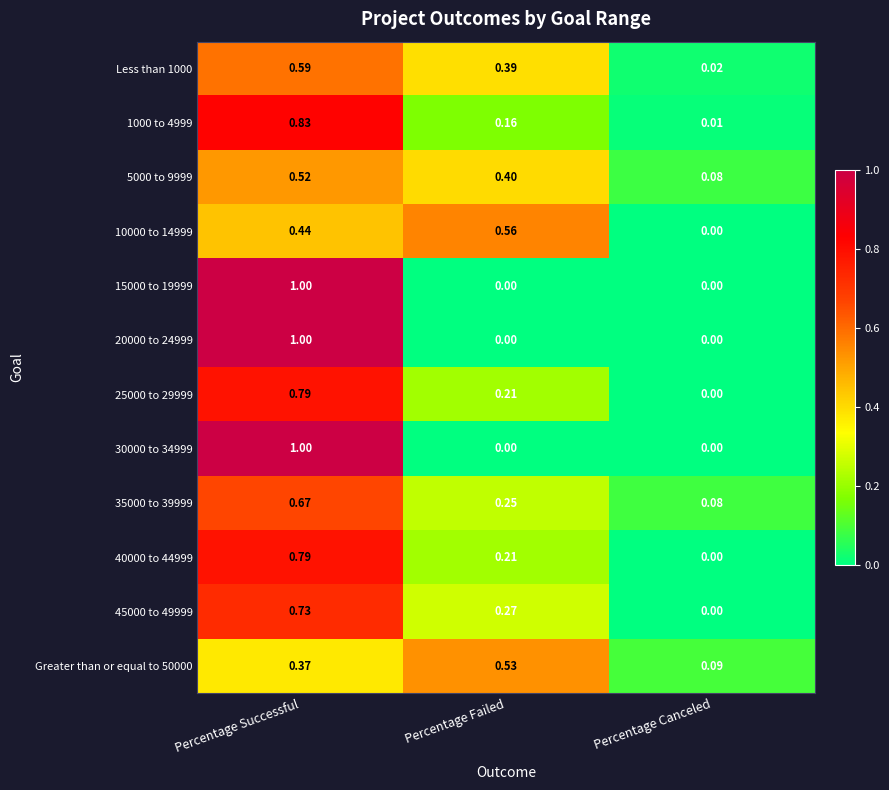

List the labels in order of 10000 to 14999 value, smallest first.

Percentage Canceled, Percentage Successful, Percentage Failed